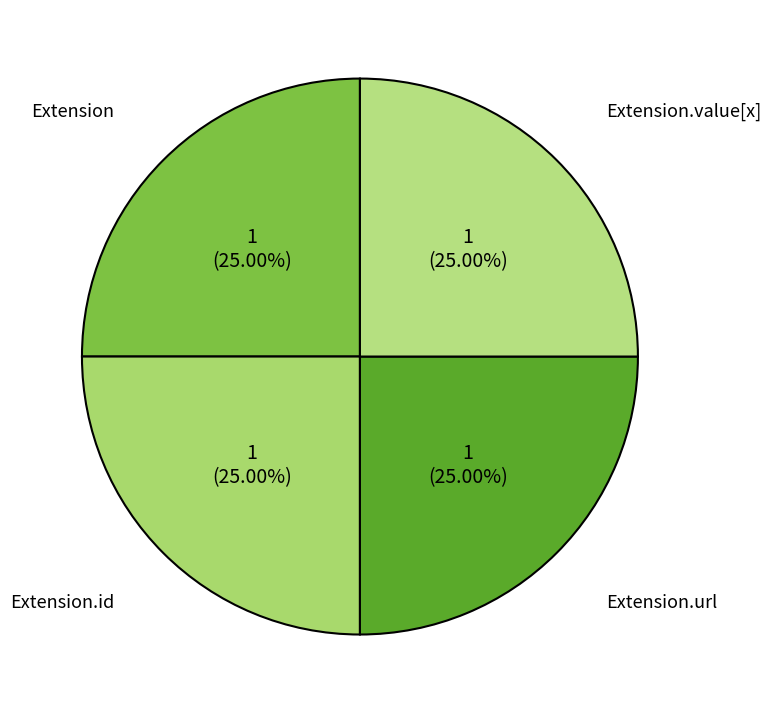

Is Extension.url the majority of the pie?

No